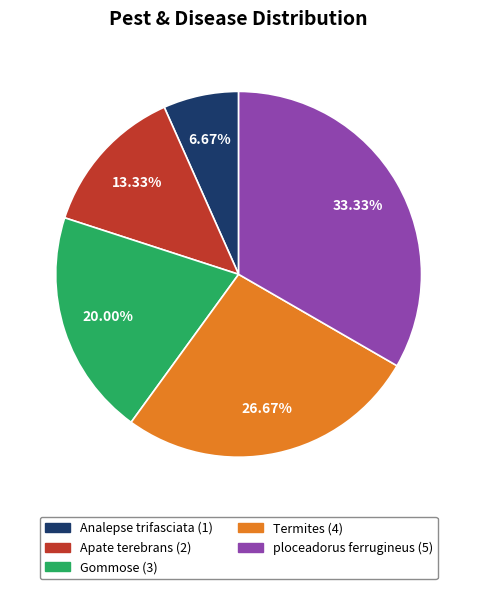

What percentage is the ploceadorus ferrugineus slice, to the nearest percent?

33%